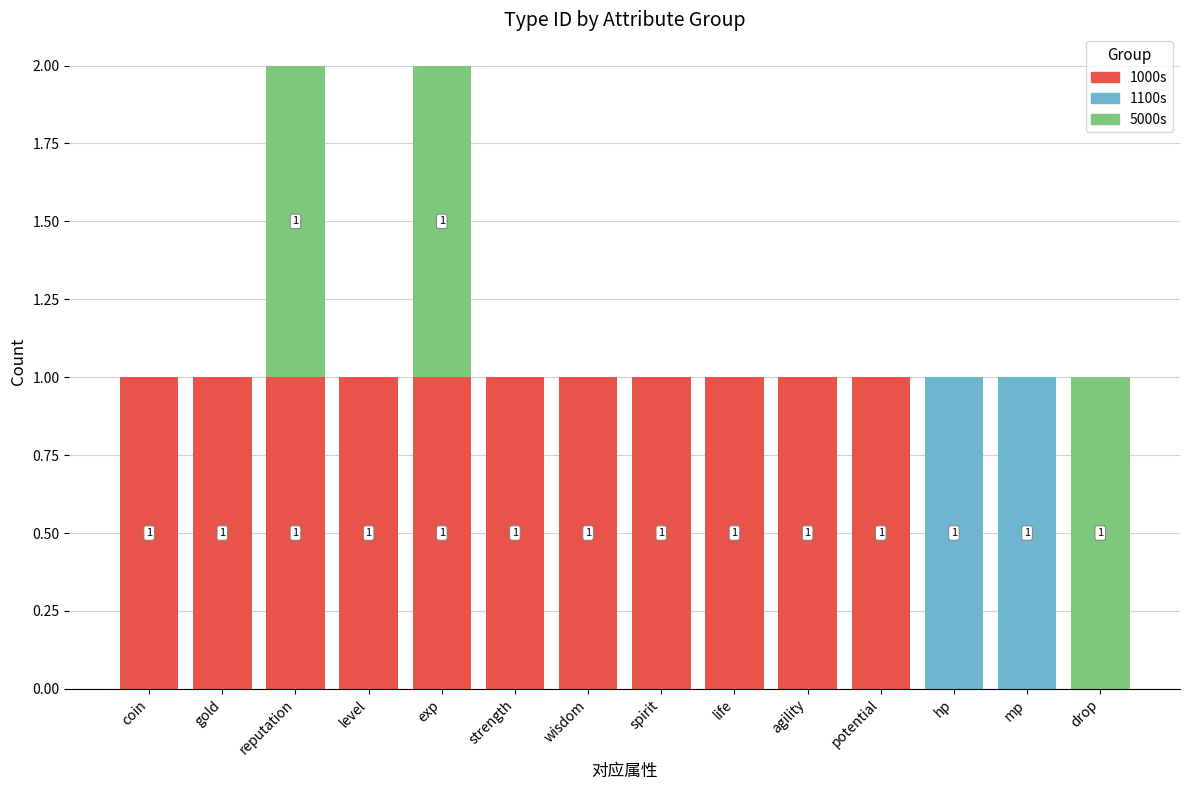

True or false: 1000s has a value of 1 at strength.

True